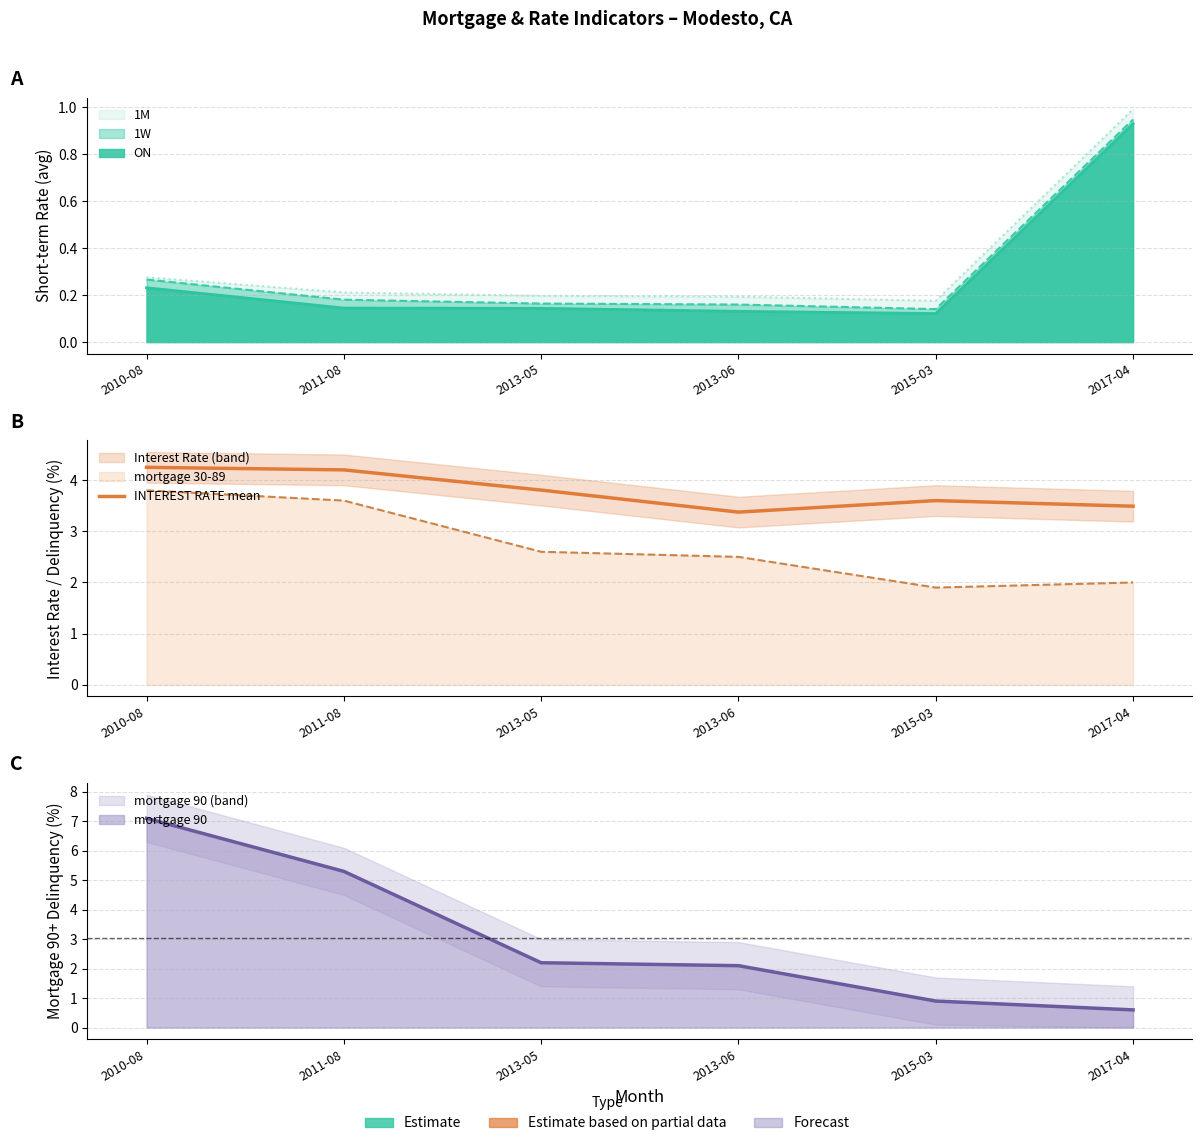

Reading left to right, extract all data points from this chart.

2010-08=4.2	2011-08=4.2	2013-05=3.8	2013-06=3.4	2015-03=3.6	2017-04=3.5